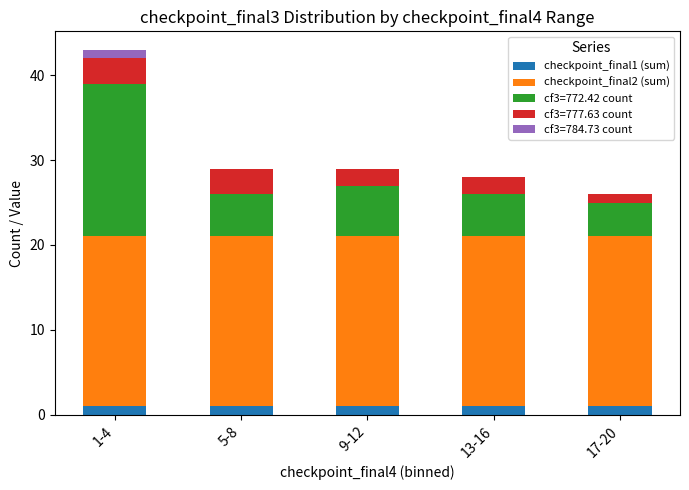

Reading left to right, transcribe the values for checkpoint_final1 (sum).

1-4=1	5-8=1	9-12=1	13-16=1	17-20=1